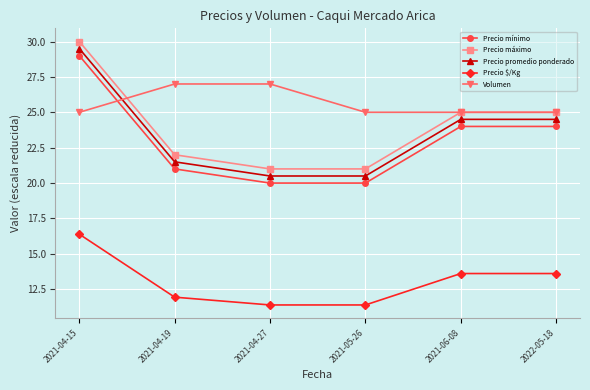

True or false: Volumen has a value of 37.6 at 2022-05-18.

False